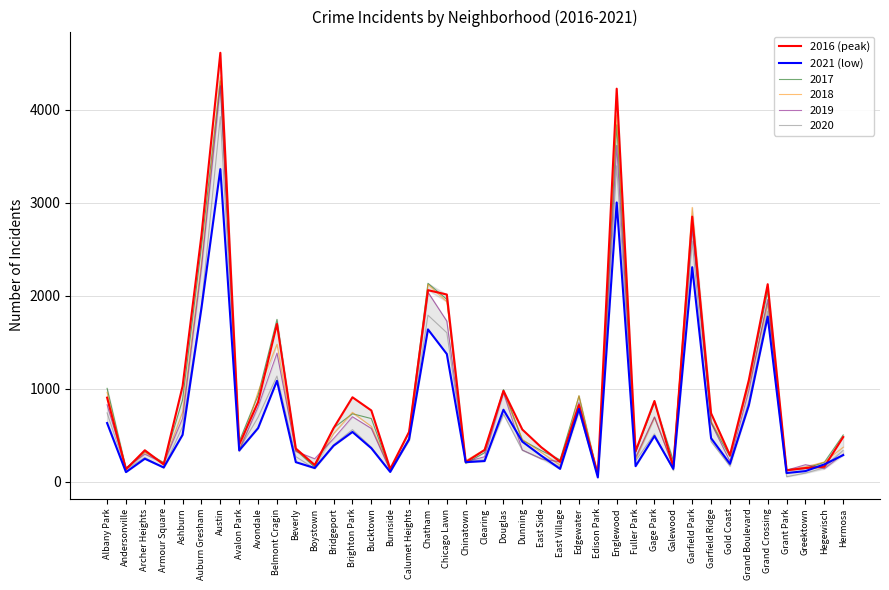

What is the sum of all 2021 (low) values?

27082